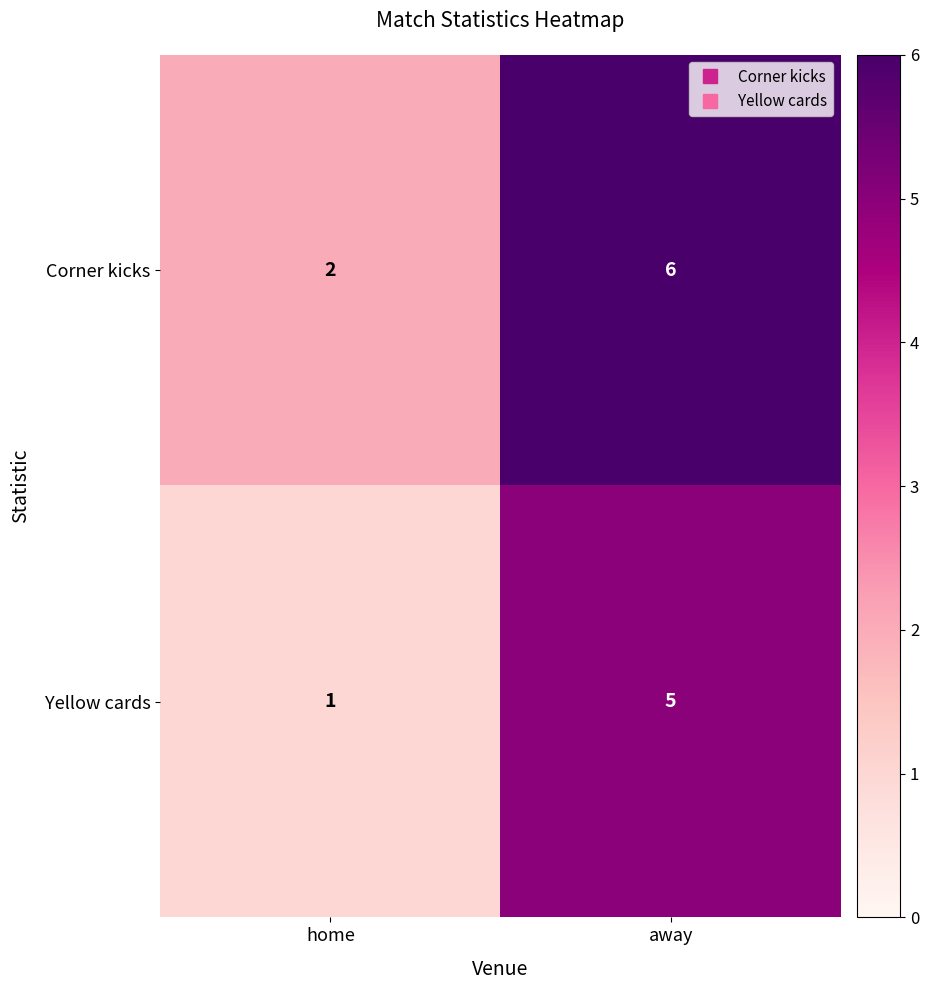

Is it true that Yellow cards equals 1 at home?

True